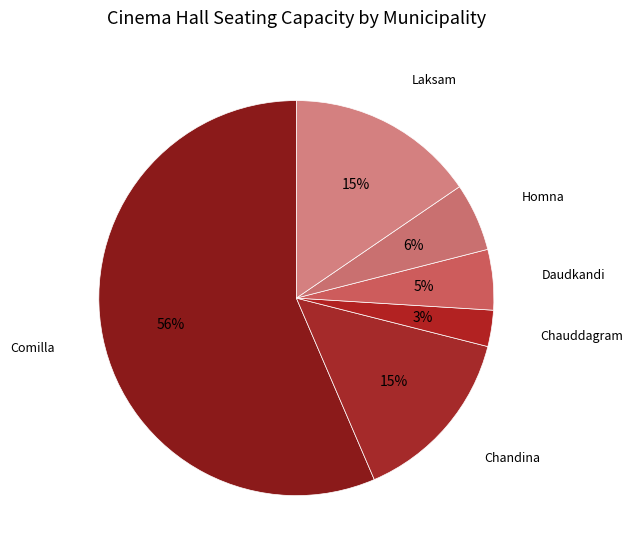

The Comilla slice represents 64% of the pie. True or false?

False